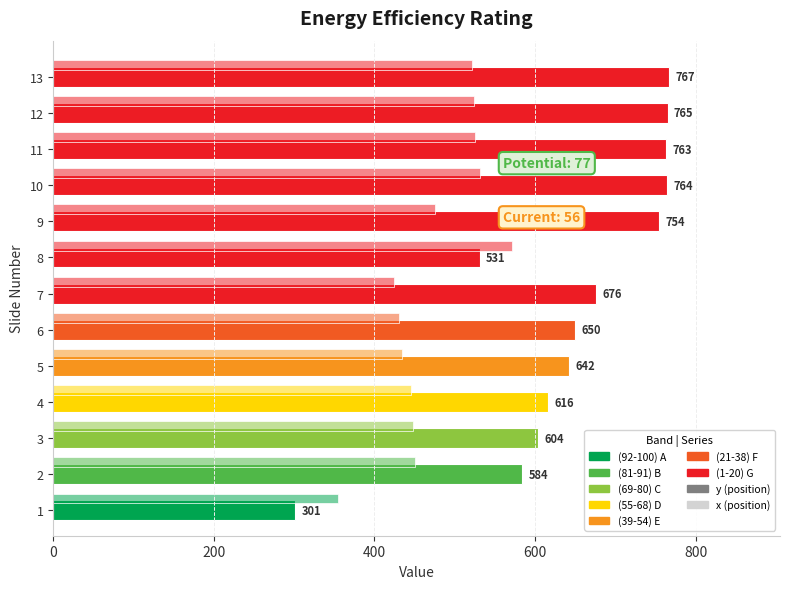

Count the number of data series in this chart.

2